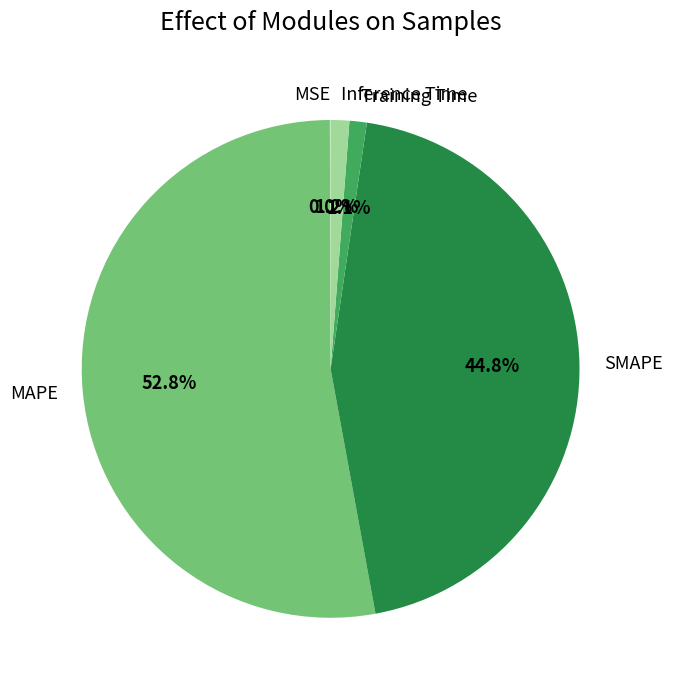

Between SMAPE and Inference Time, which is larger?

SMAPE